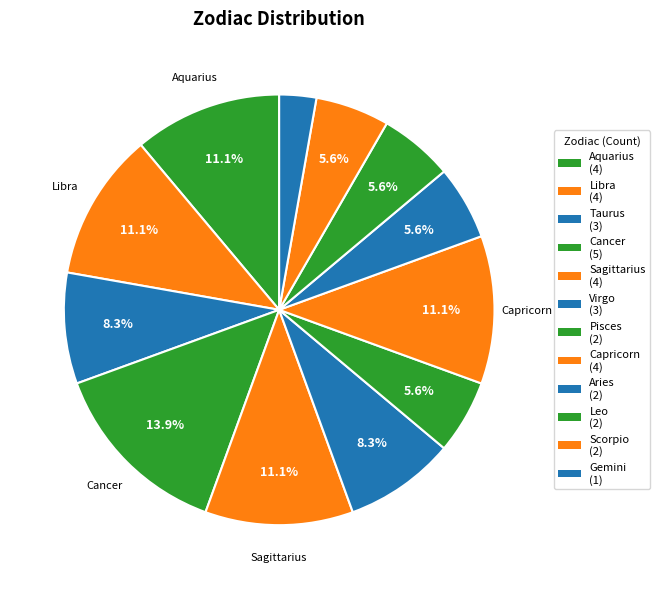

Combined, what portion of the pie is Libra and Gemini?

13.9%